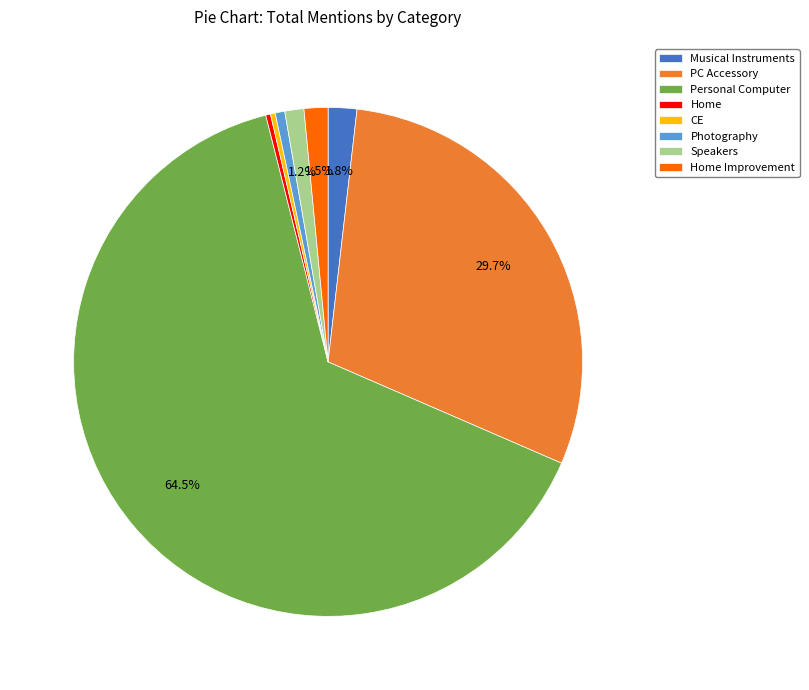

Count the number of slices in the pie.

8